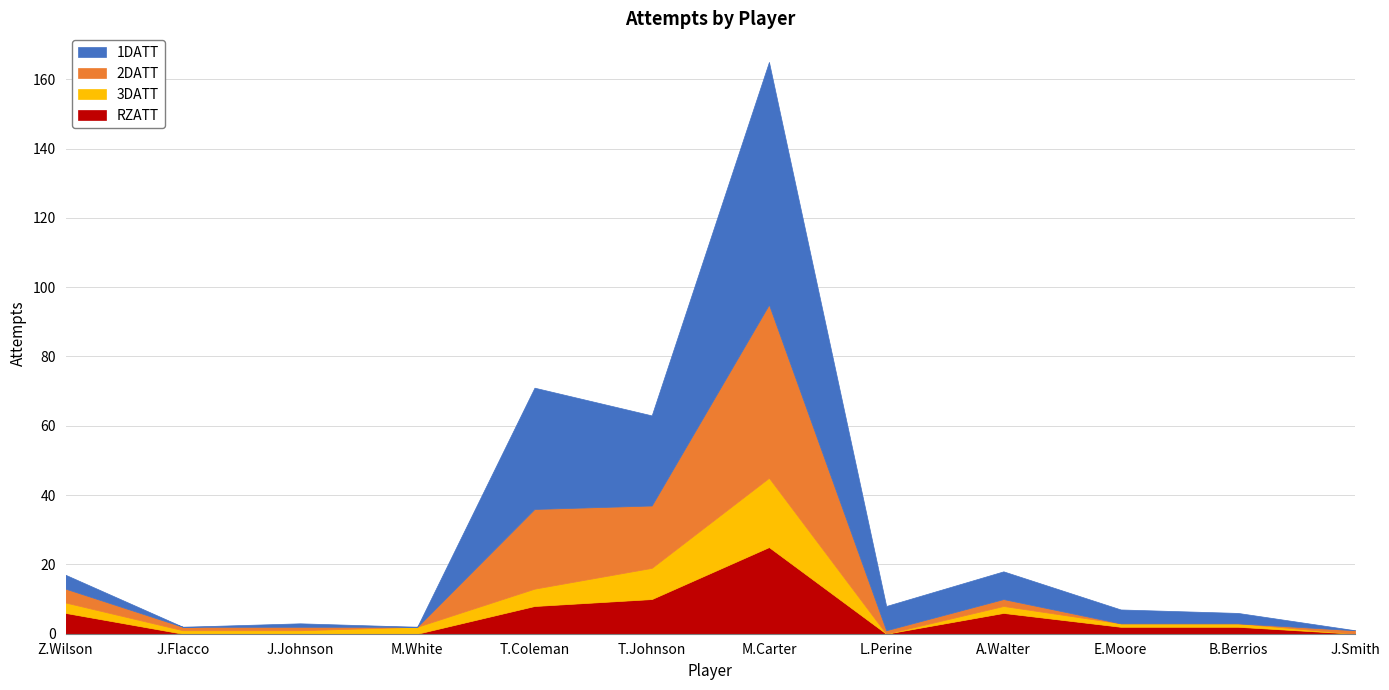

At which category does the chart reach its minimum across all series?

J.Flacco